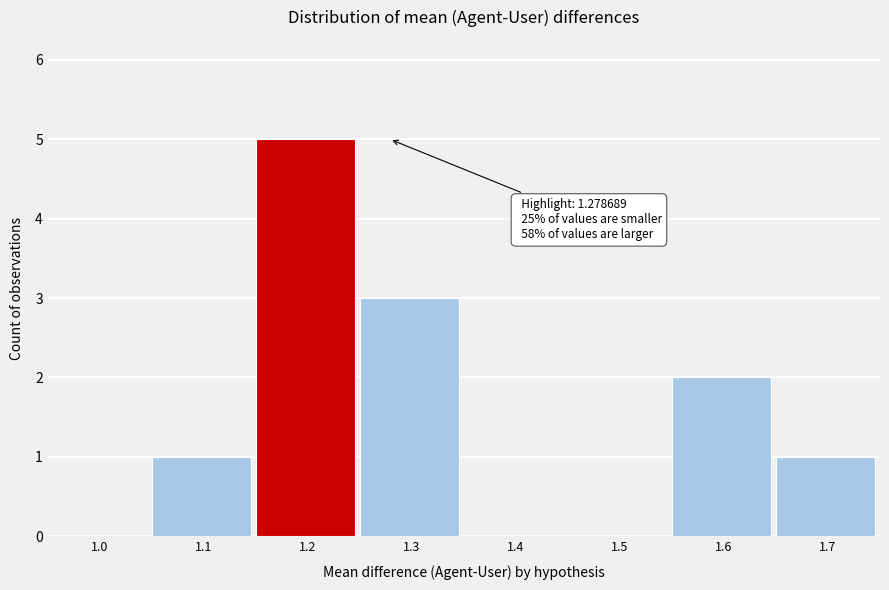

Reading left to right, transcribe all the data shown in this chart.

1.0=0	1.1=1	1.2=5	1.3=3	1.4=0	1.5=0	1.6=2	1.7=1